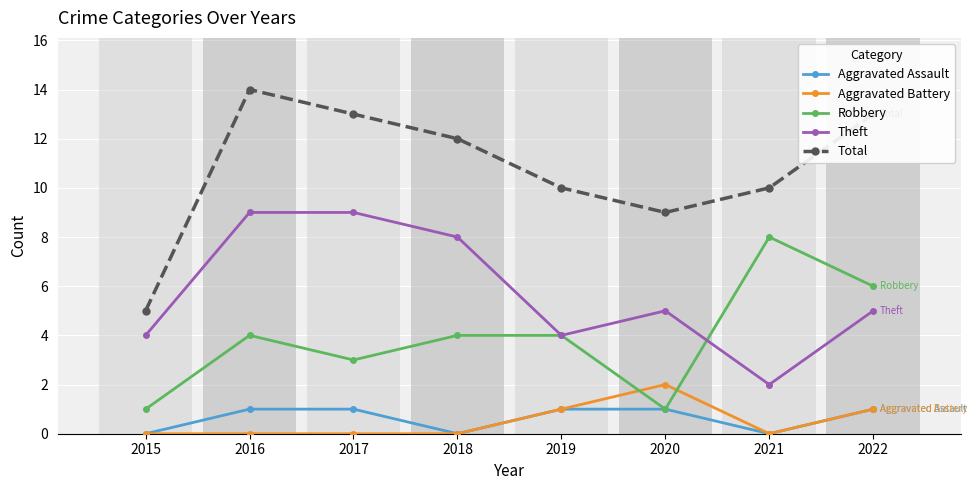

At which category is the sum across all series the highest?

2016